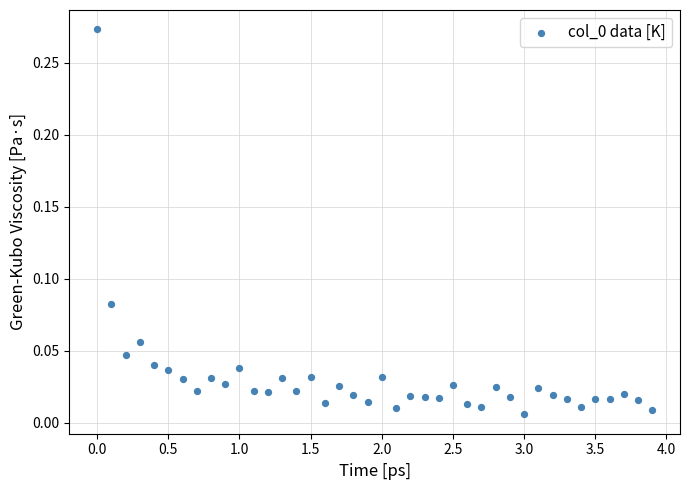

What is the range of X values (max minus min)?

3.9